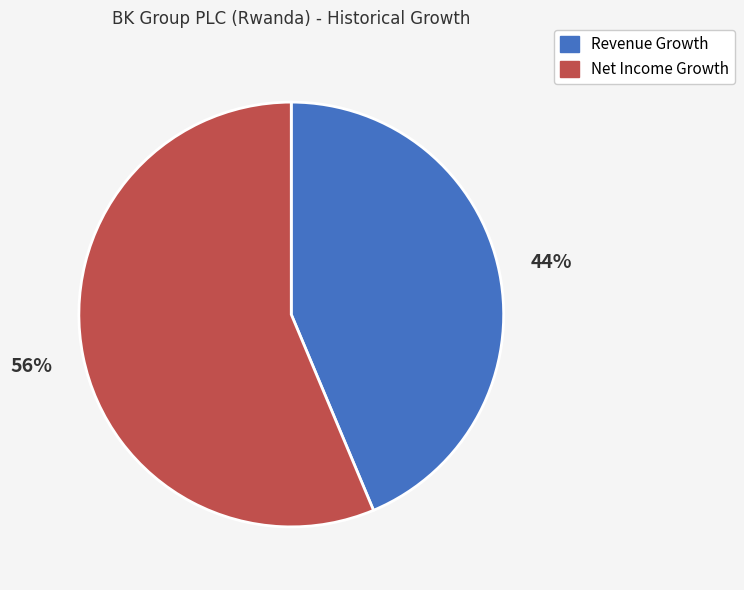

To the nearest percent, what portion does Revenue Growth represent?

44%